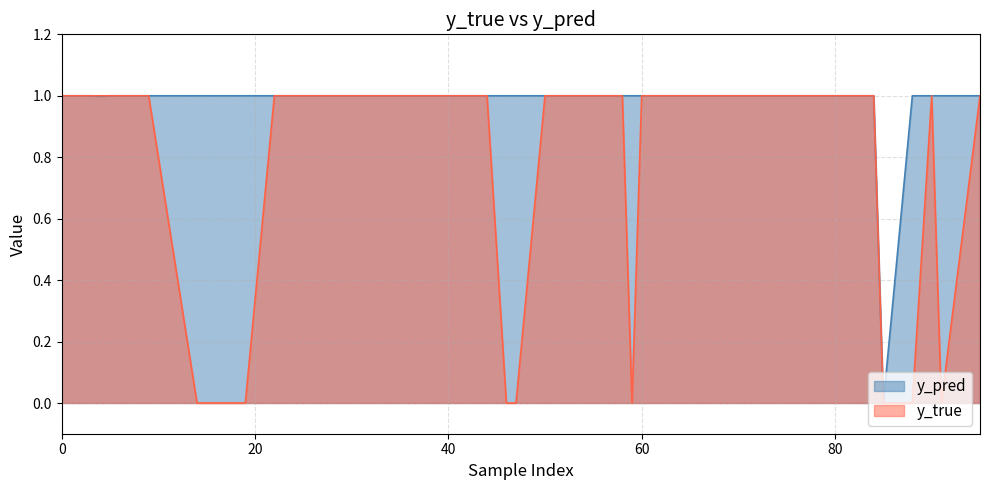

List the series in order of their overall mean, lowest first.

y_true, y_pred